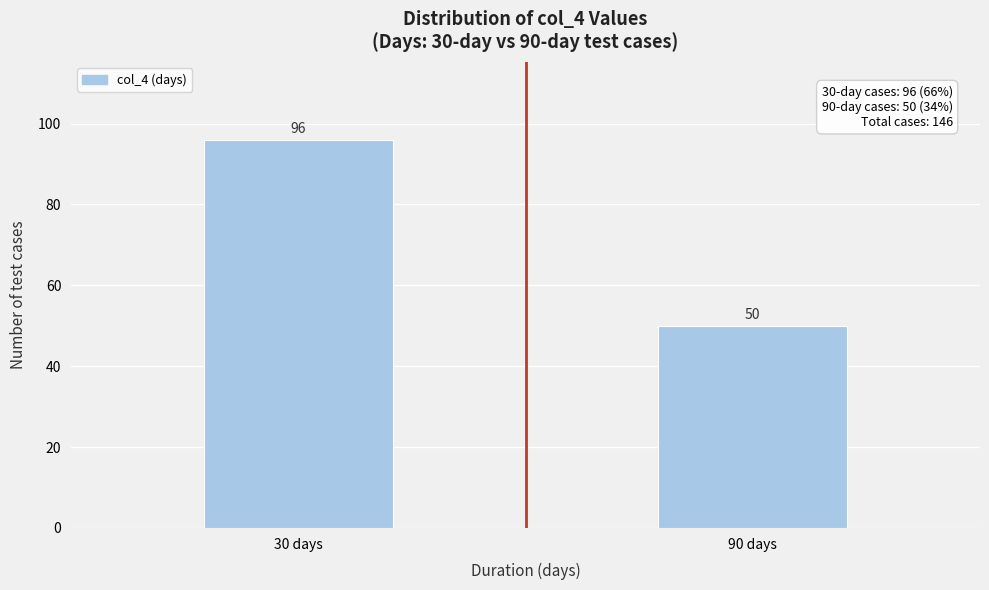

Reading right to left, extract all data points from this chart.

90 days=50	30 days=96